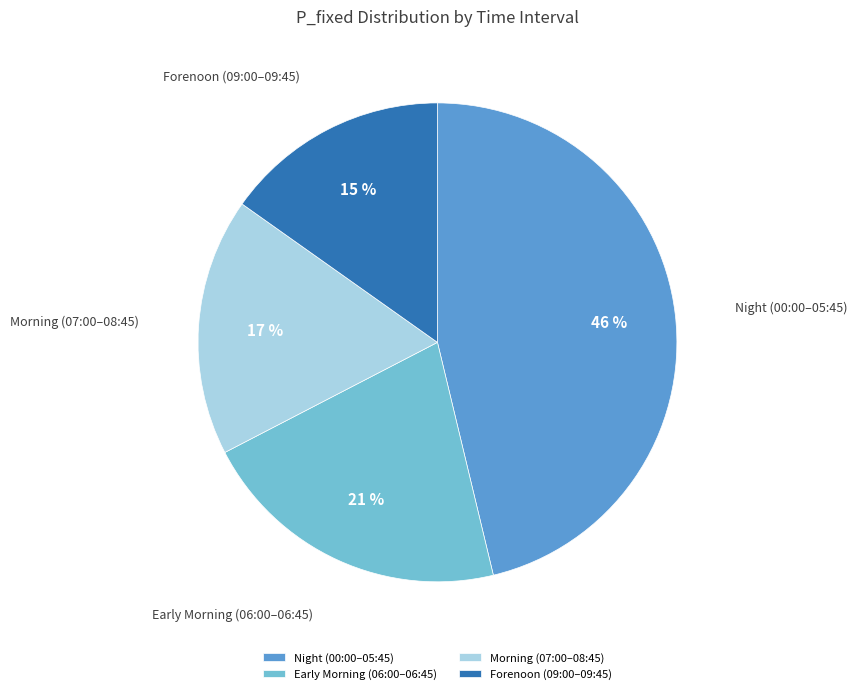

Is there any slice that represents more than half of the pie?

No